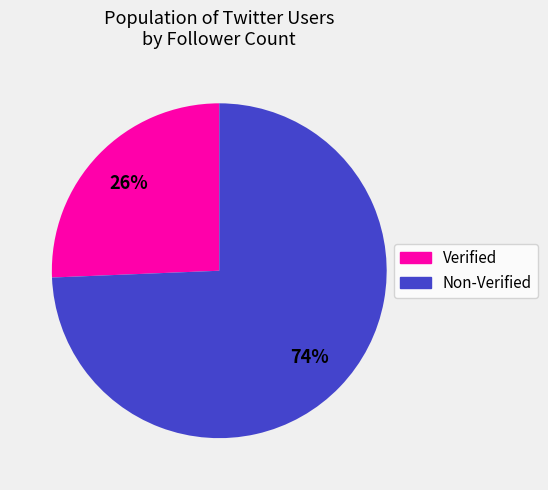

To the nearest percent, what is the average slice percentage?

50%